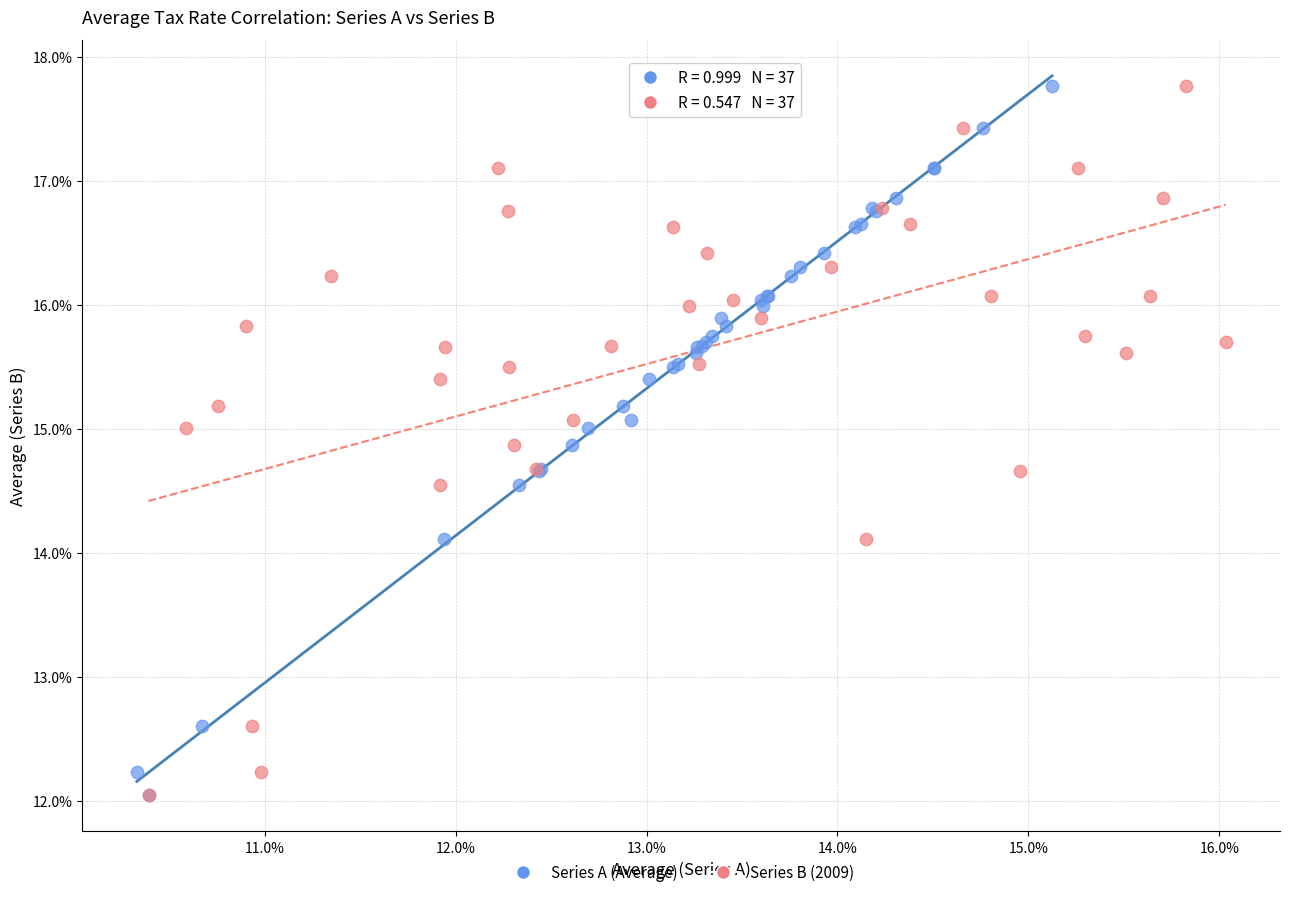

What are all the series names shown in the legend?

Series A (Average), Series B (2009)